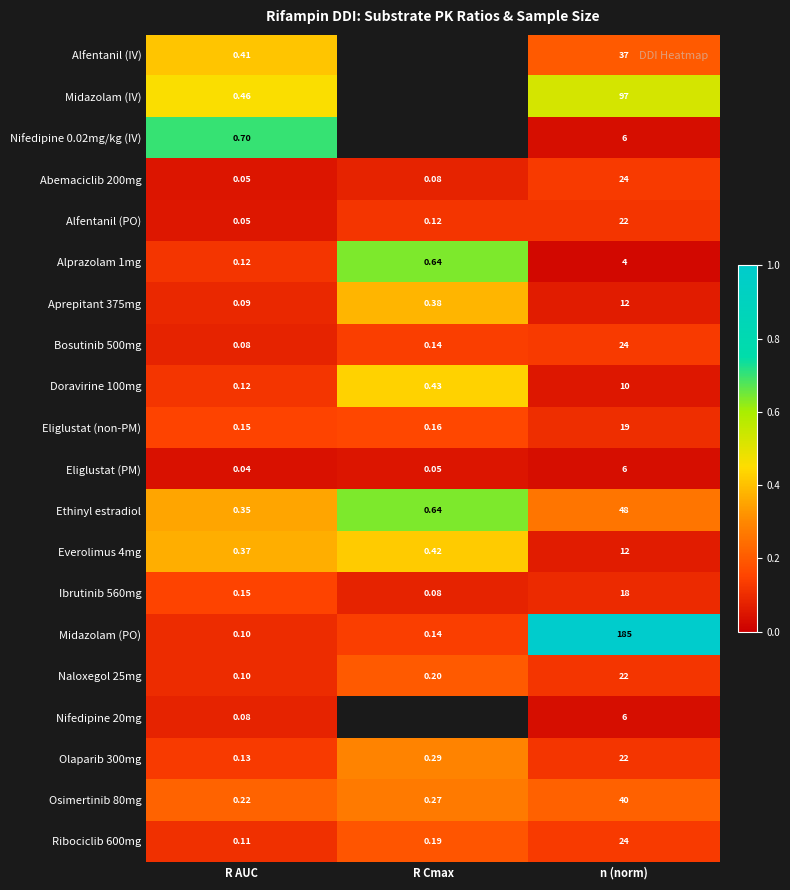

Which category has the highest value in the Midazolam (PO) series?

n (norm)